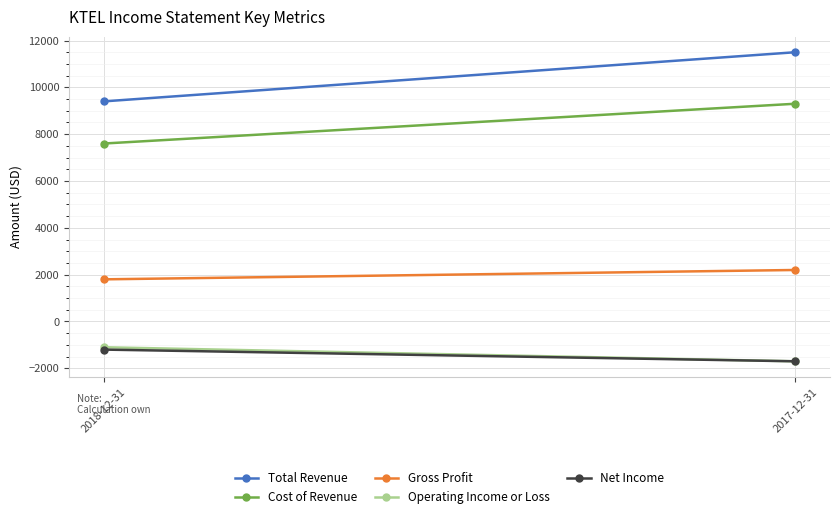

Which series has the largest range (max minus min)?

Total Revenue